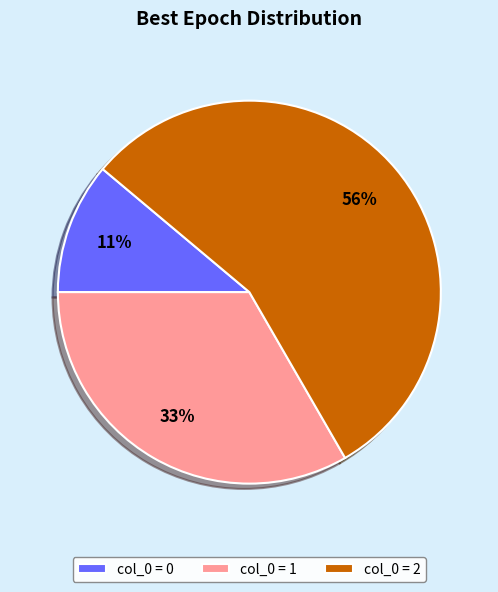

What is the largest slice in the pie chart?

col_0 = 2